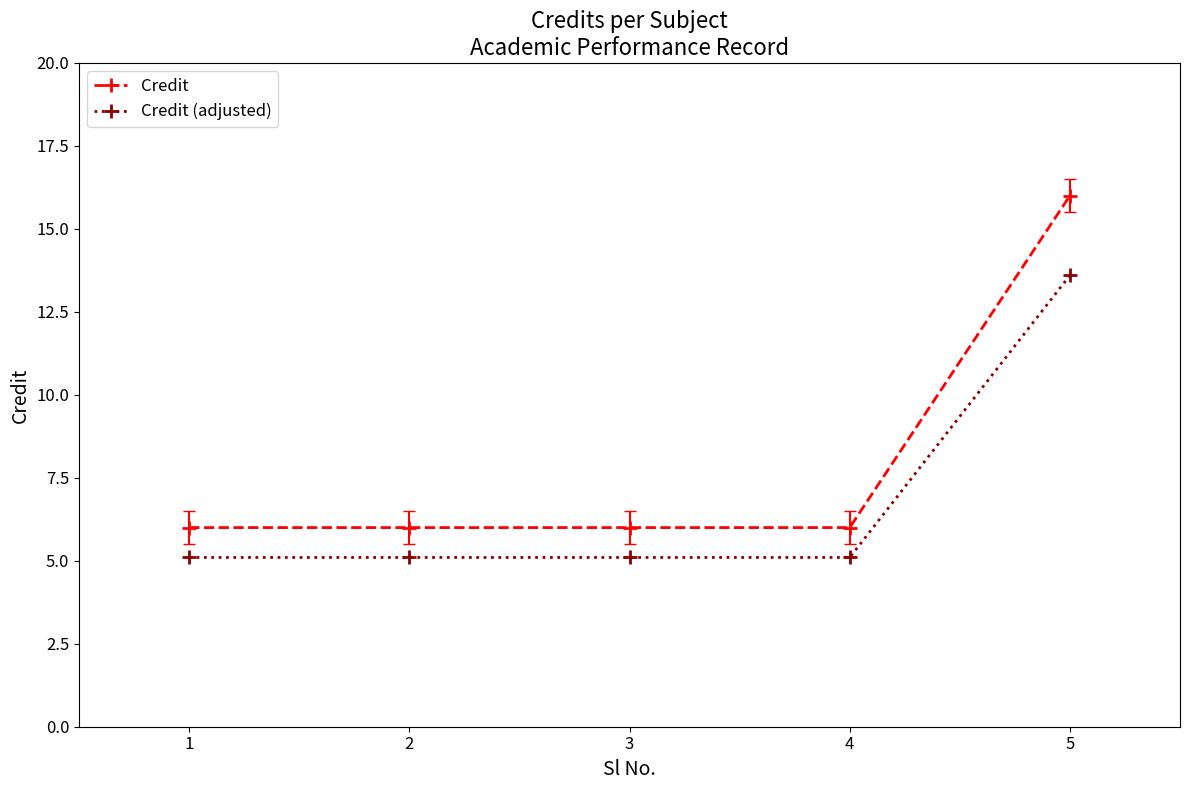

True or false: Credit and Credit (adjusted) intersect in this chart.

False